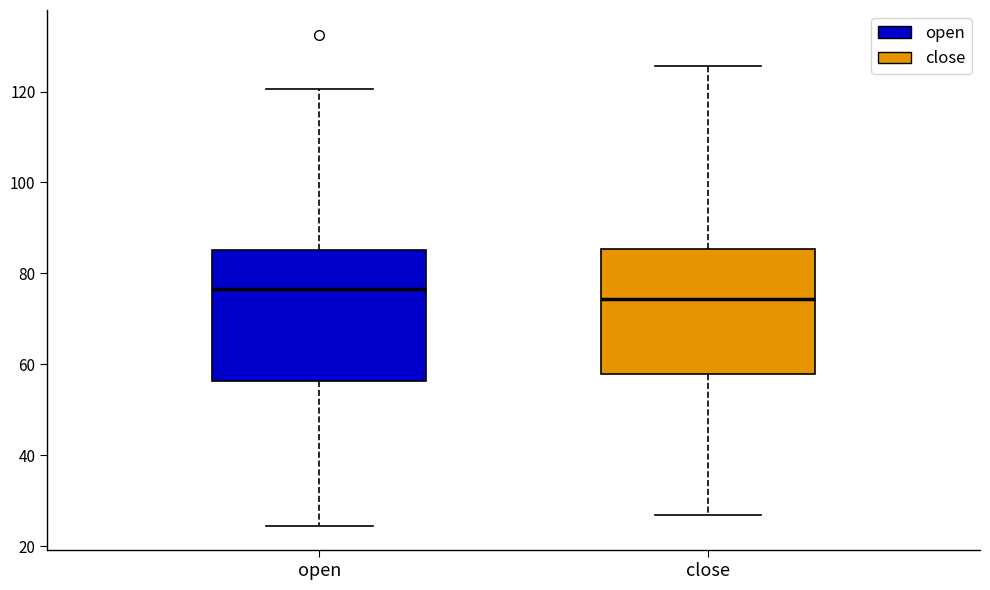

Where is the lower edge of the box for close on the y-axis? The values are not printed on the chart, so give them approximately, as read against the axis.

58